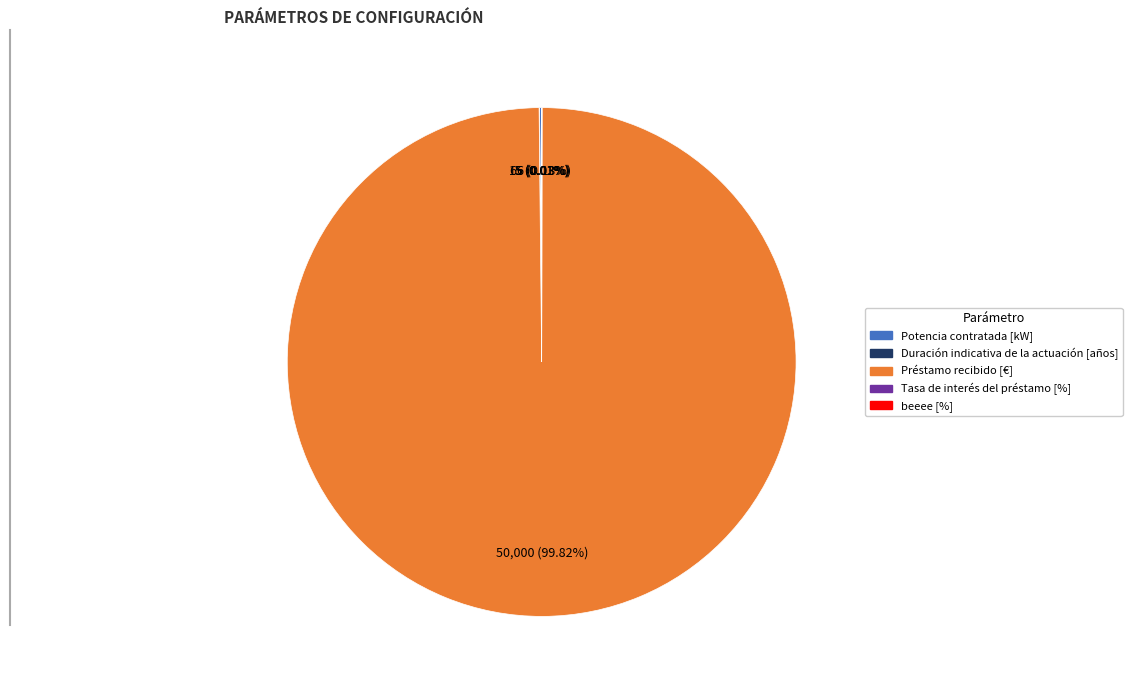

Does any single category account for the majority?

Yes